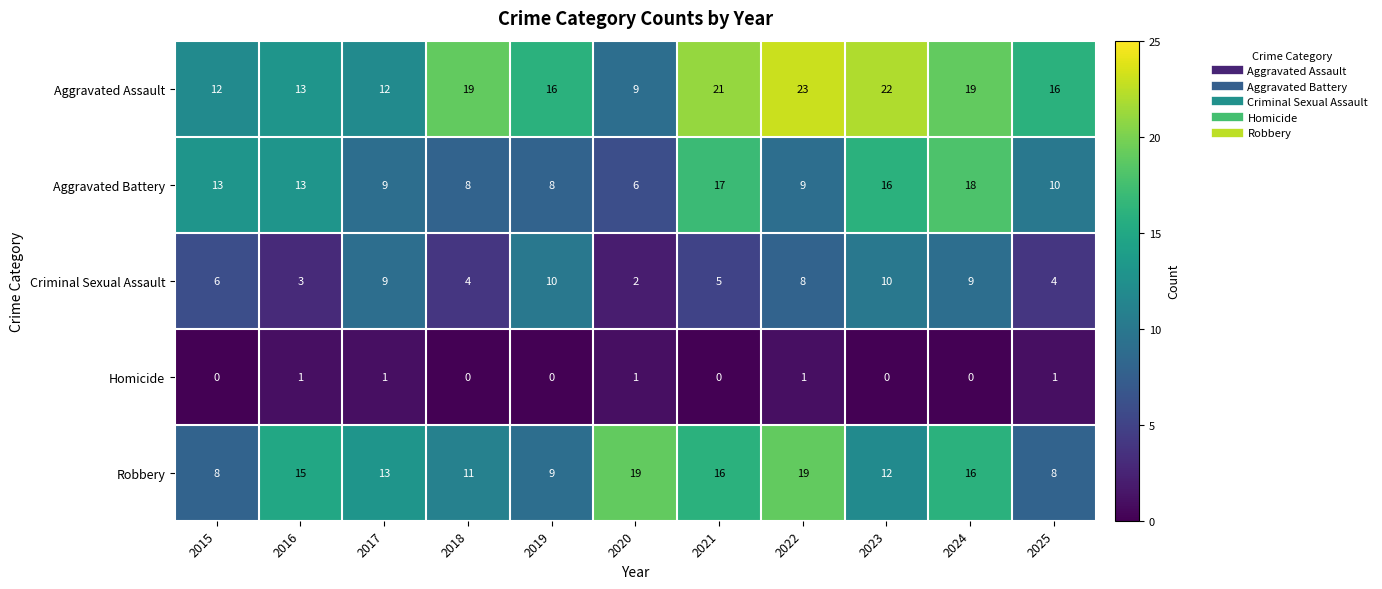

Which category has the highest value across all series?

2022